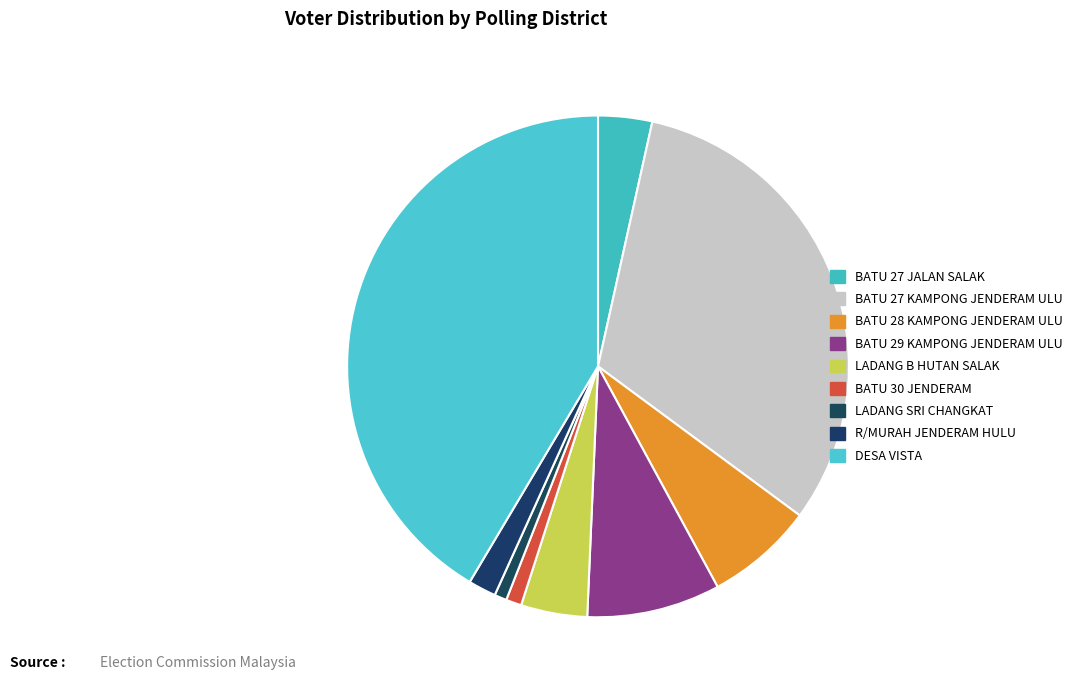

How many segments does this pie chart have?

9